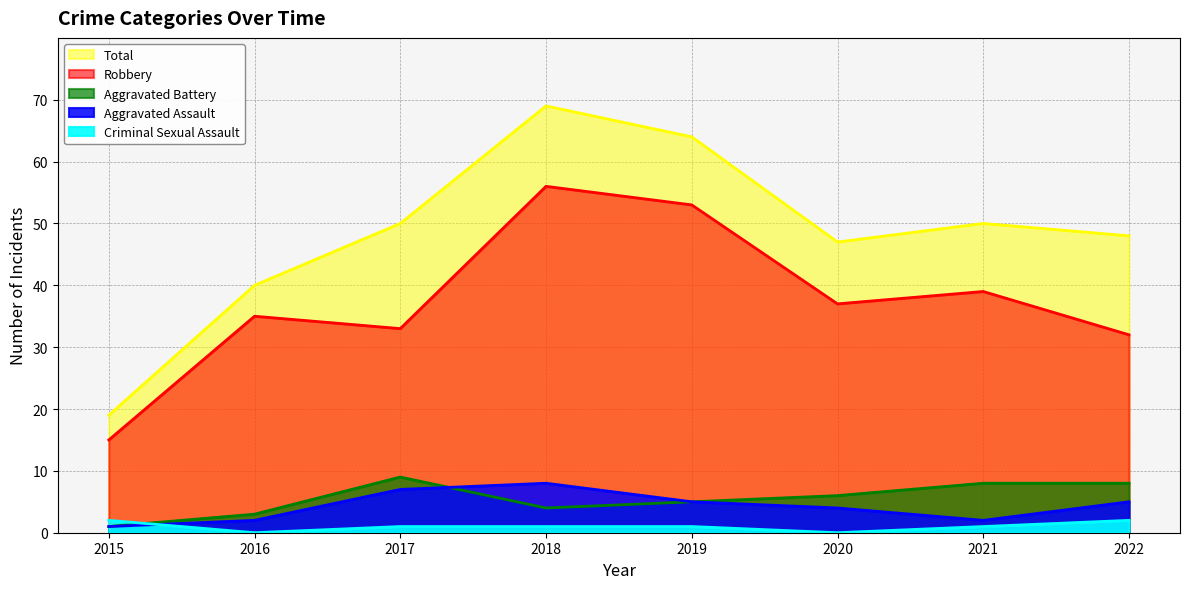

How many data points in Total are less than 50?

4